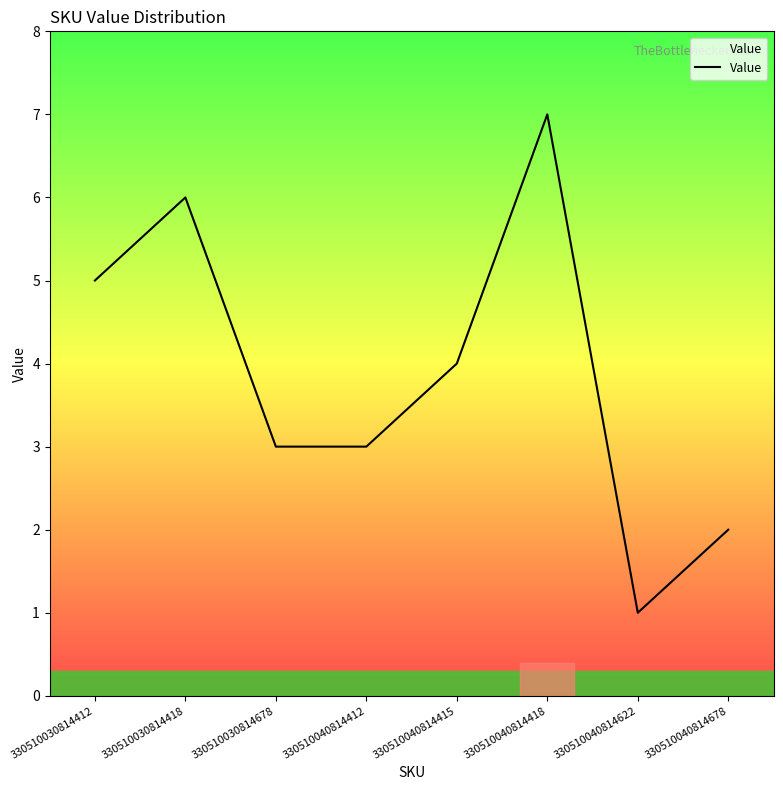

Which category has the highest value across all series?

330510040814418